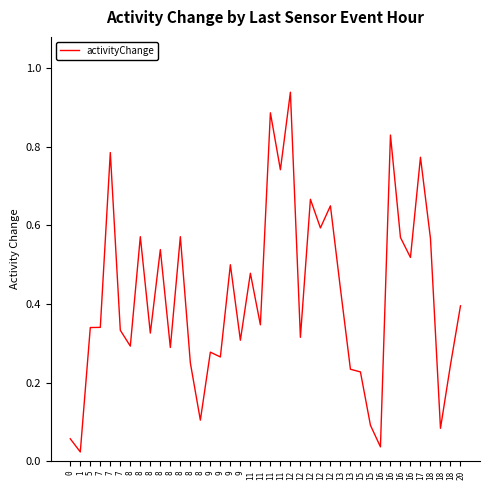

Which has a higher value, 12 or 8?

12